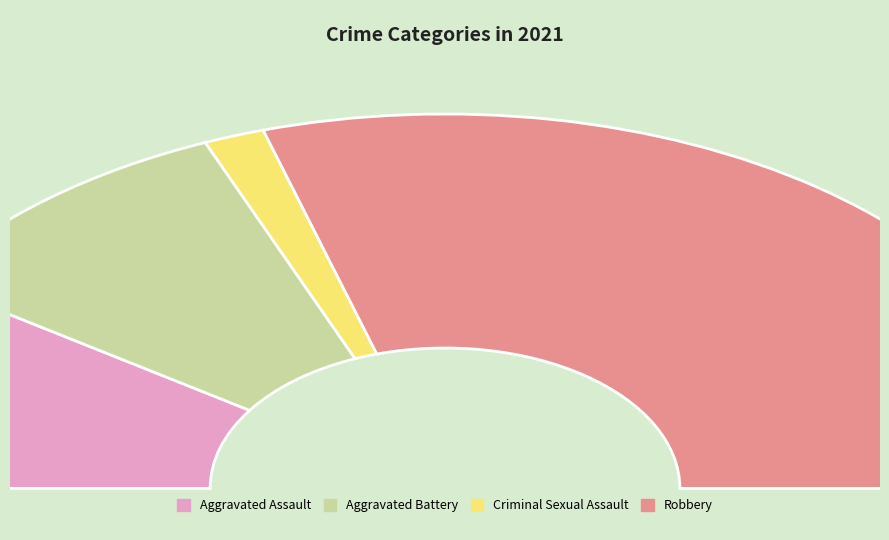

Rank the categories by value from lowest to highest.

Criminal Sexual Assault, Aggravated Assault, Aggravated Battery, Robbery